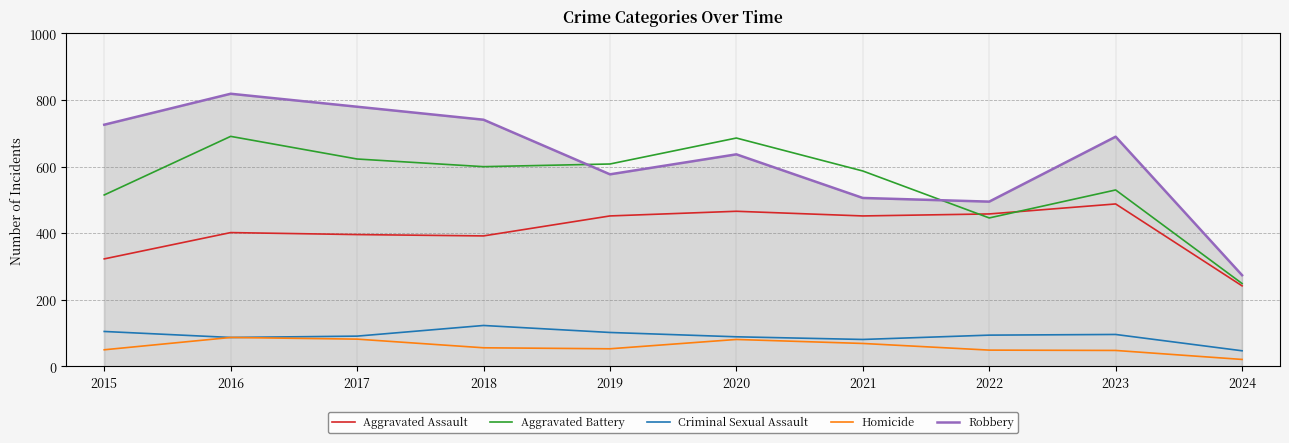

True or false: Robbery and Criminal Sexual Assault cross at least once.

False